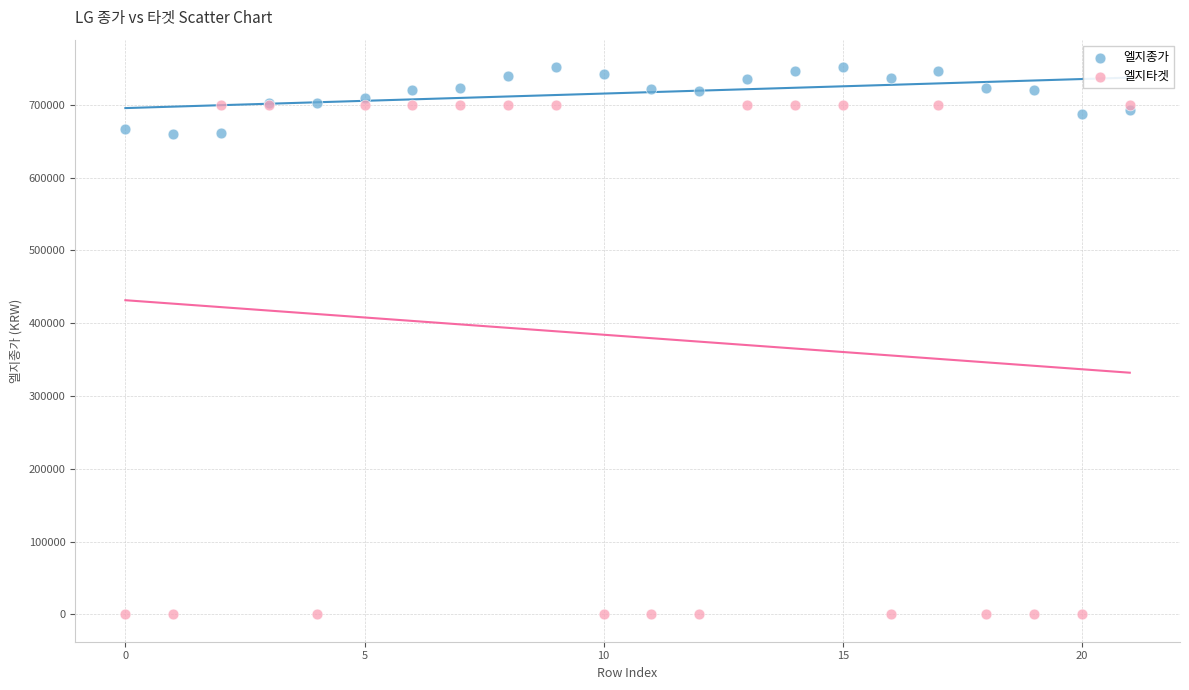

Which series has the widest spread of Y values?

엘지타겟